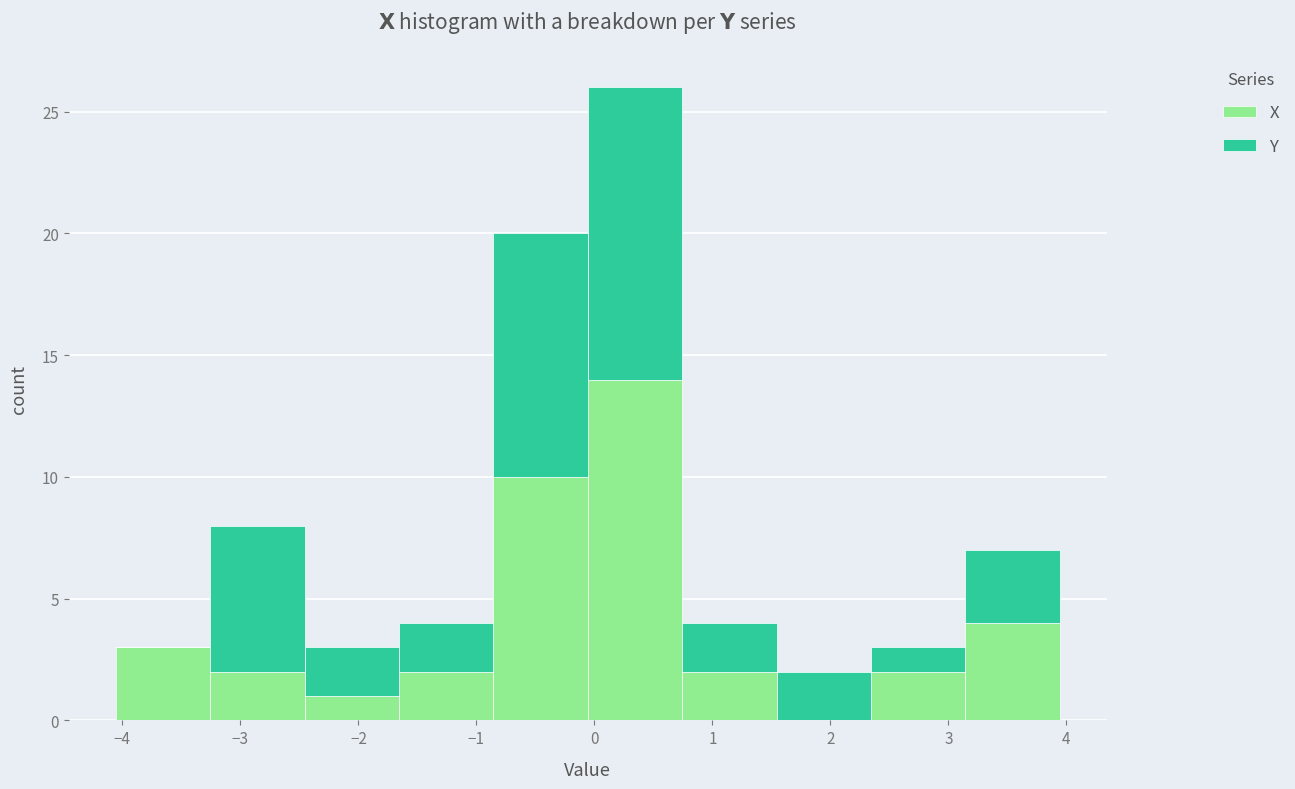

What is the total height of the stacked bar covering 3.1 to 3.9 on the x-axis? Neither the bar edges nor the heights are printed on the chart, so give them approximately, as read against the axes.

7